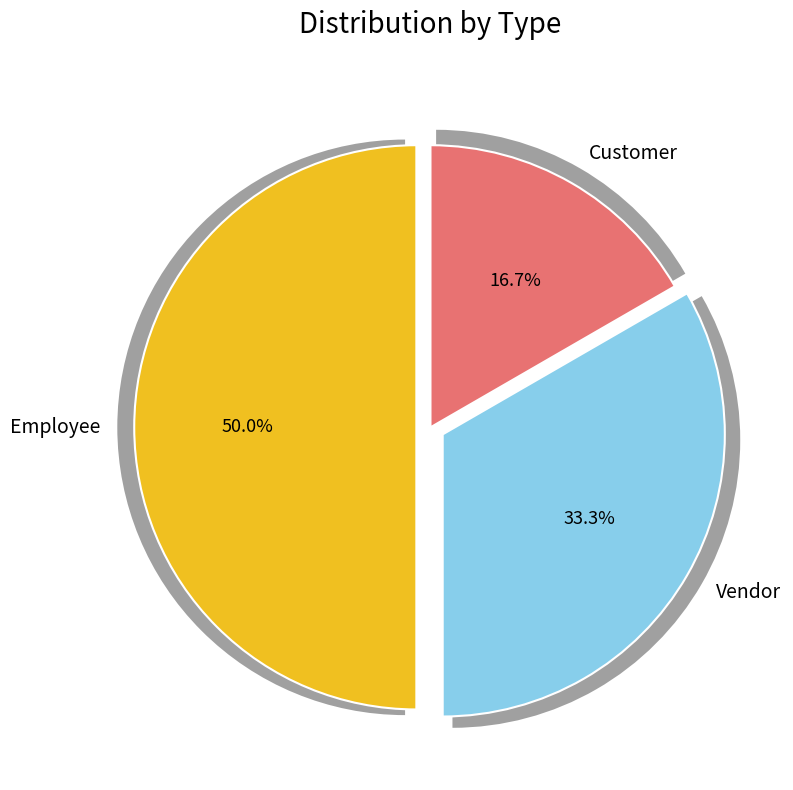

Rank the categories by value from lowest to highest.

Customer, Vendor, Employee